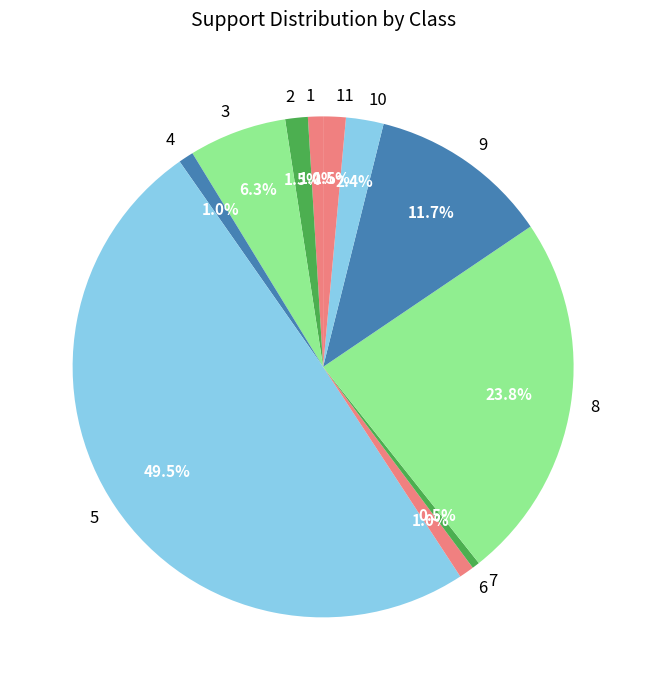

How many slices are in this pie chart?

11